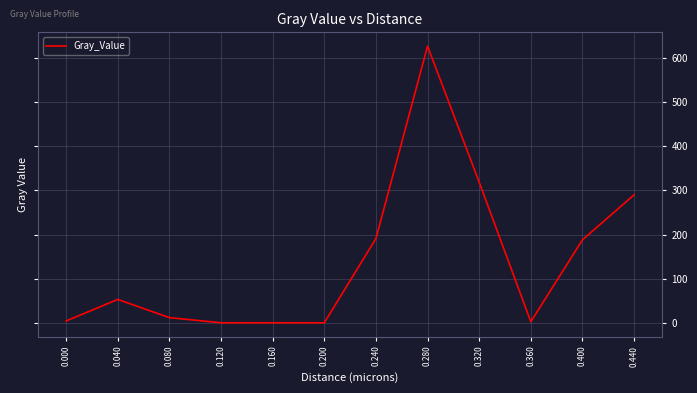

The value at 0.240 is 251.8. True or false?

False